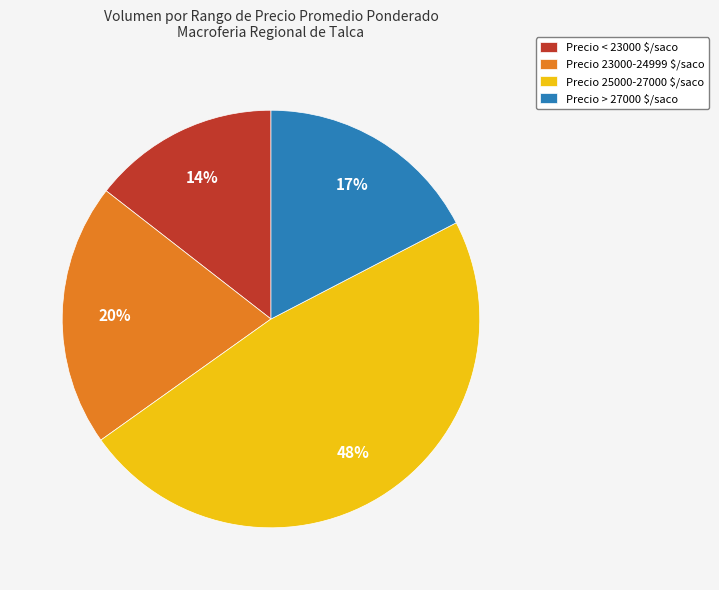

To the nearest percent, what percentage of the pie is Precio < 23000 $/saco?

14%